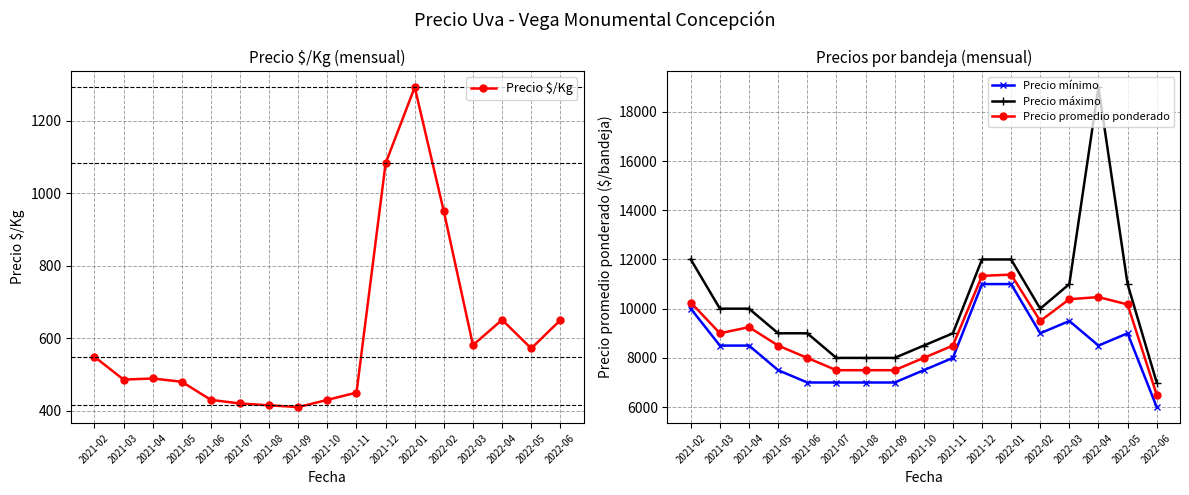

At which category does the chart reach its peak across all series?

2022-04